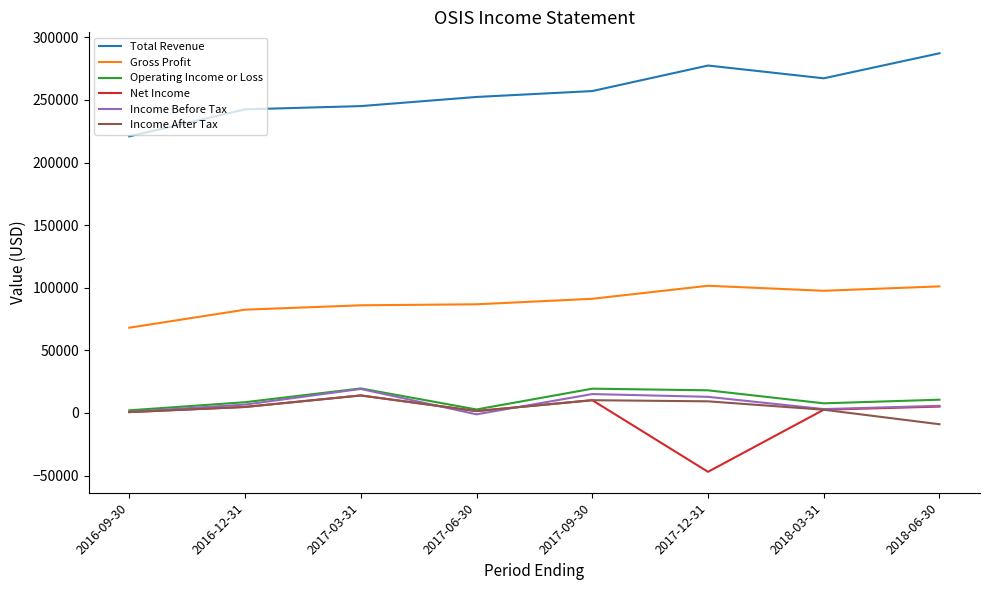

What is the minimum value shown in the chart?

-47000